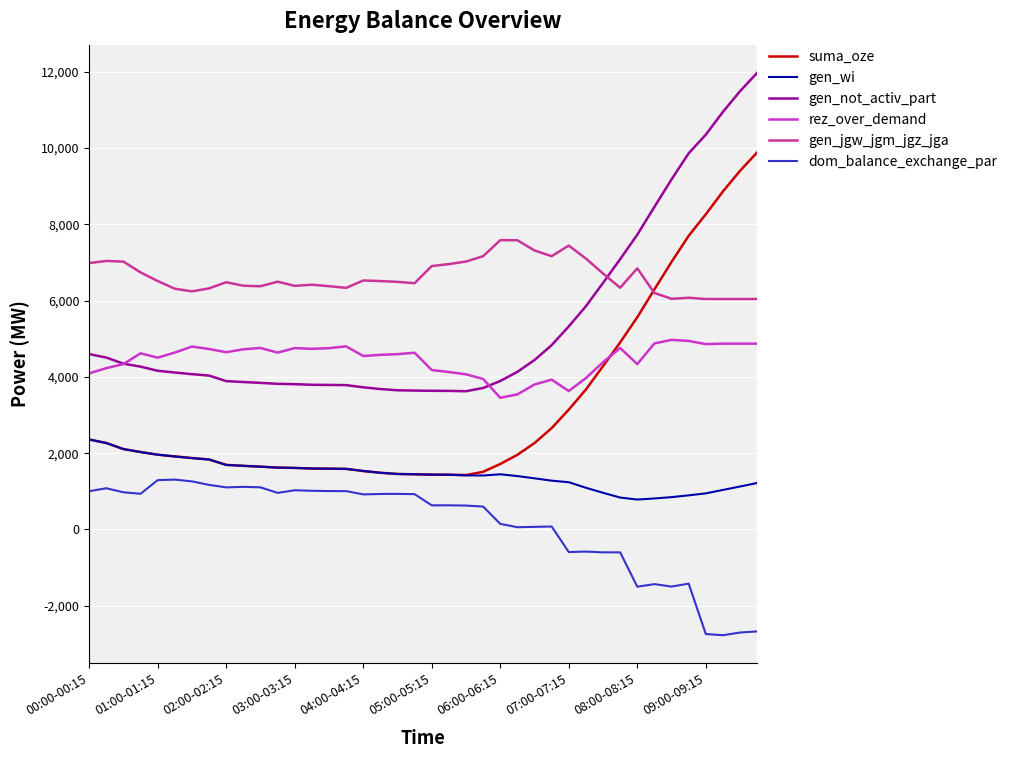

How many lines are shown in the chart?

6